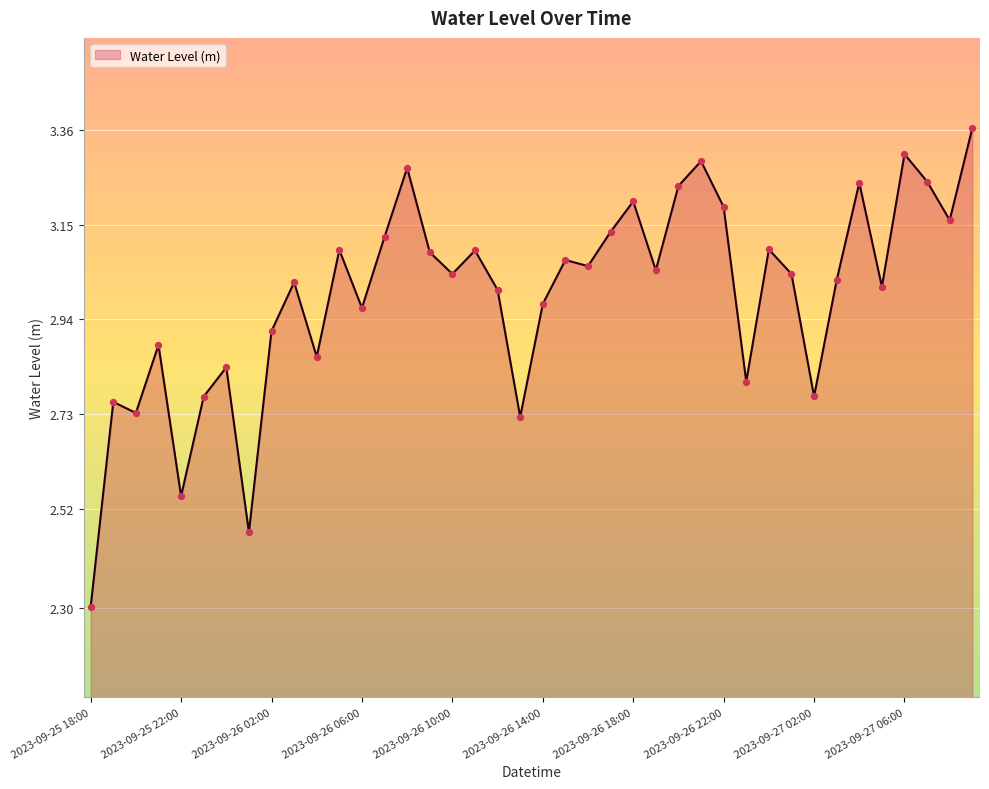

What is the difference between the maximum and minimum values?

1.1